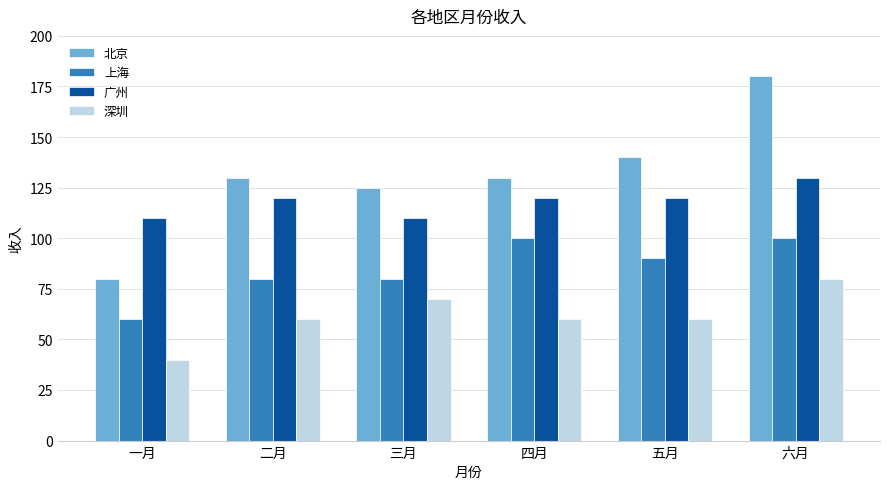

Rank the series at 四月 from highest to lowest value.

北京, 广州, 上海, 深圳